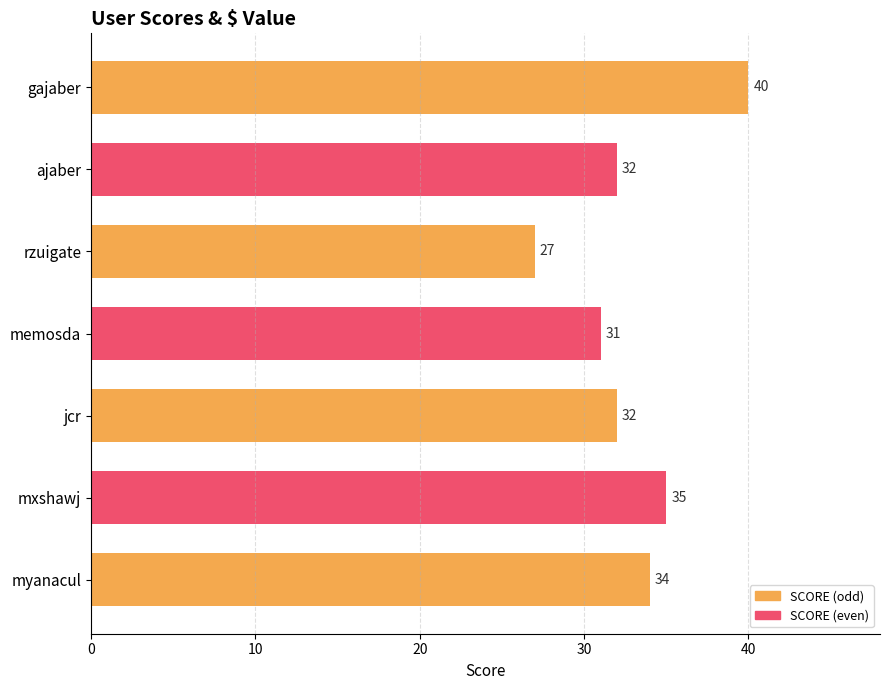

What is the sum of the values at myanacul and ajaber?

66